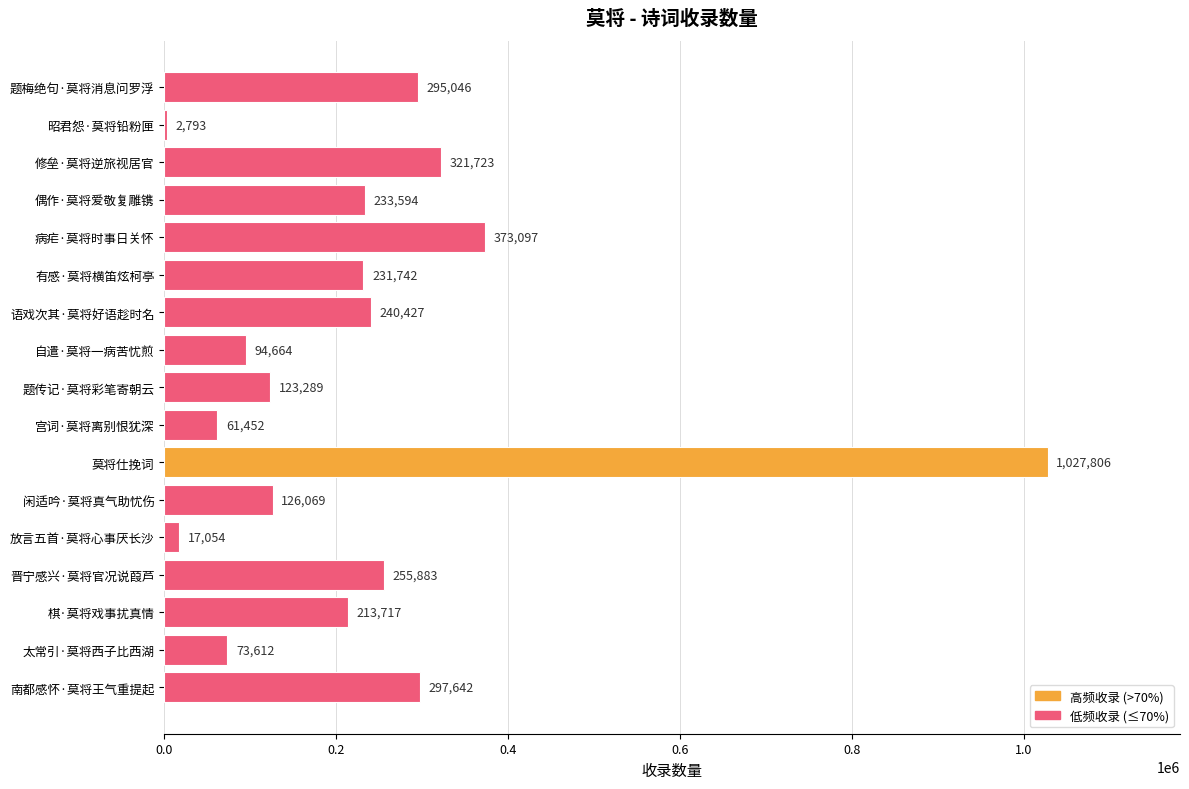

Which has a higher value, 昭君怨·莫将铅粉匣 or 南都感怀·莫将王气重提起?

南都感怀·莫将王气重提起